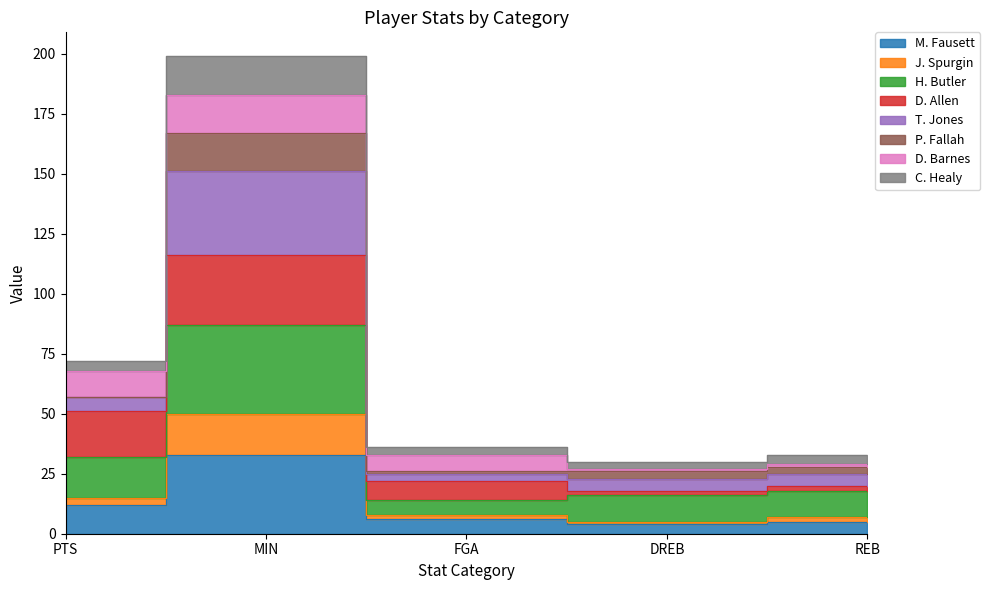

In J. Spurgin, how many points are lower than both neighbors (excluding endpoints)?

1